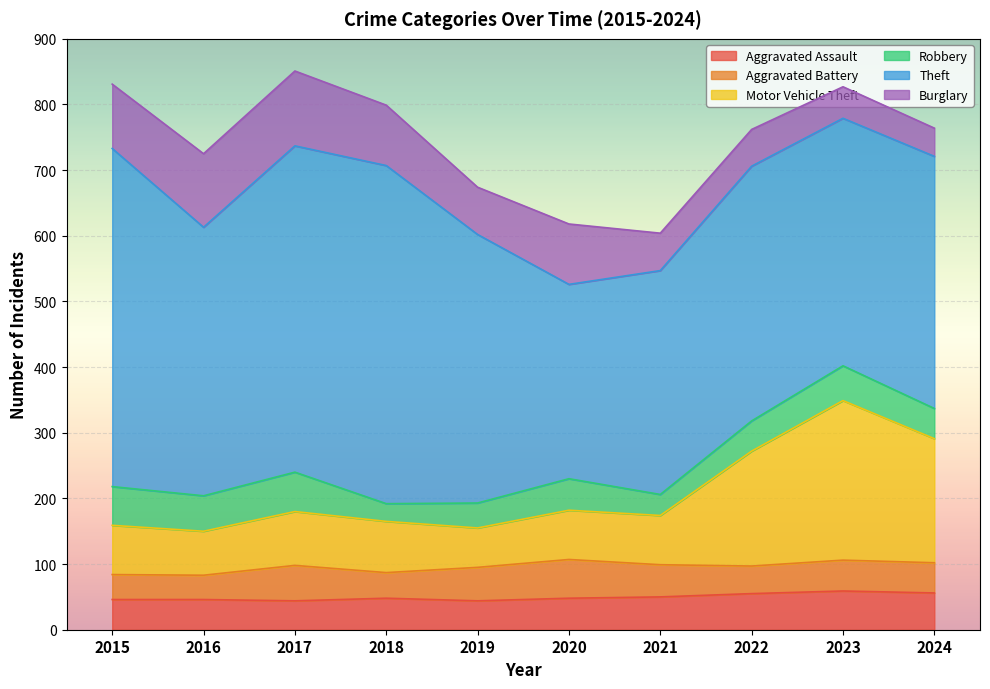

True or false: Aggravated Battery and Theft intersect in this chart.

False